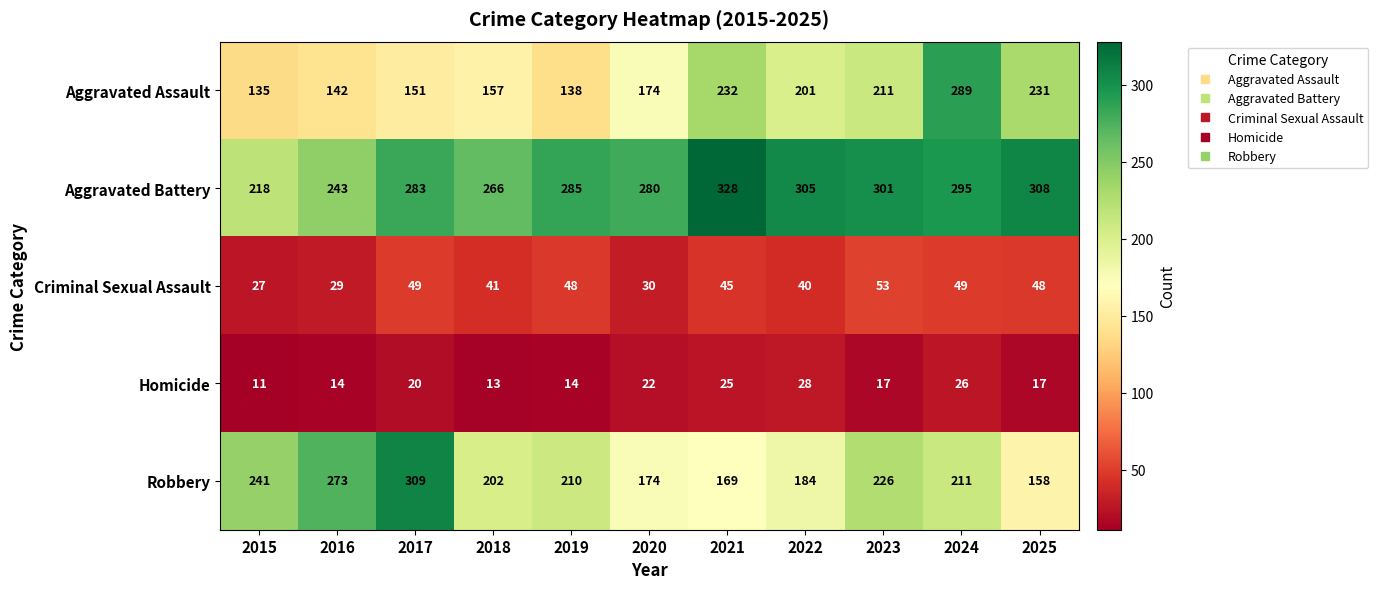

What is the greatest value displayed?

328